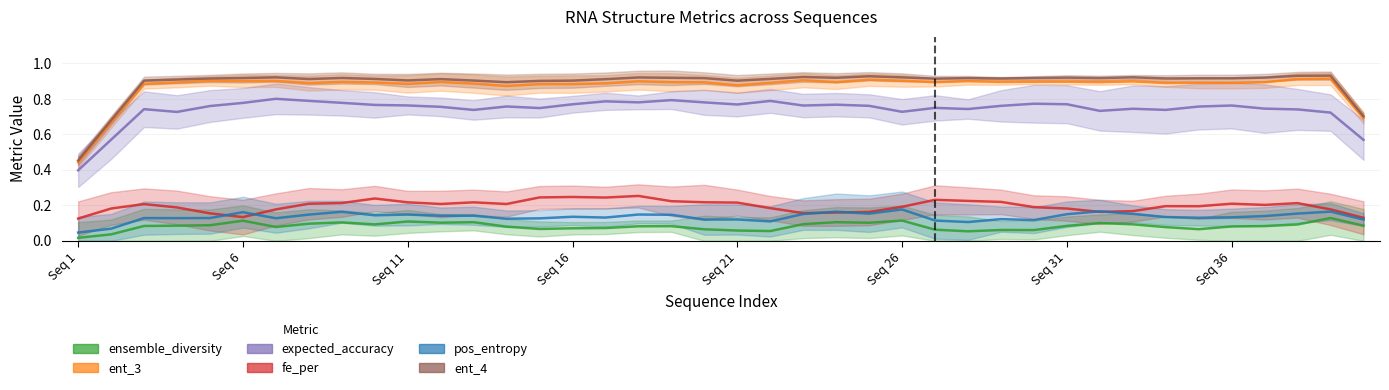

How many lines are shown in the chart?

6